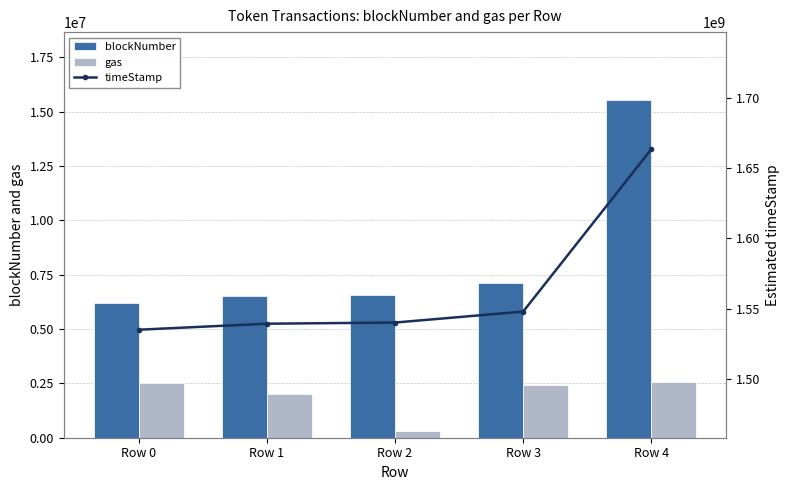

The value of blockNumber at Row 0 is 6202423. True or false?

True